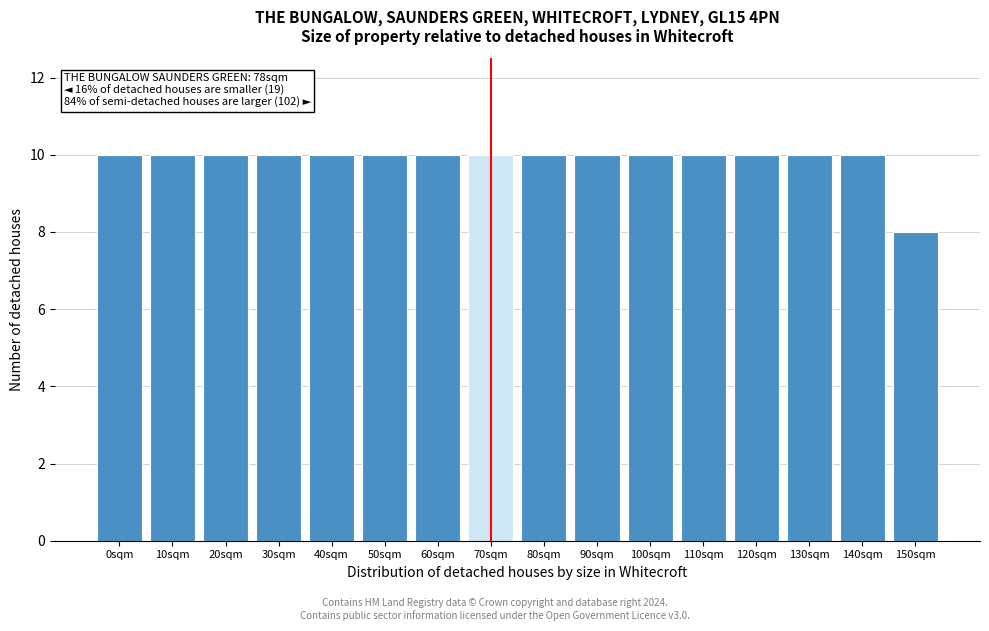

Reading left to right, transcribe all the data shown in this chart.

0sqm=10	10sqm=10	20sqm=10	30sqm=10	40sqm=10	50sqm=10	60sqm=10	70sqm=10	80sqm=10	90sqm=10	100sqm=10	110sqm=10	120sqm=10	130sqm=10	140sqm=10	150sqm=8